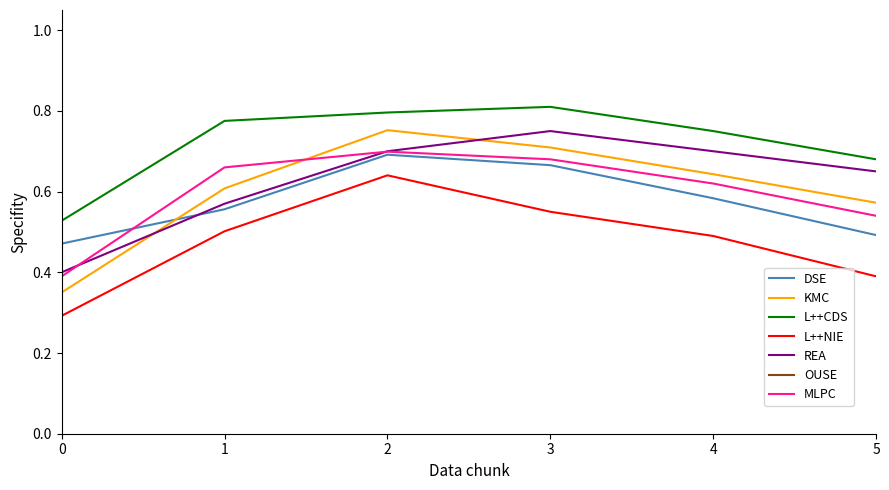

True or false: nominal_smoothed and nominal_lower intersect in this chart.

False